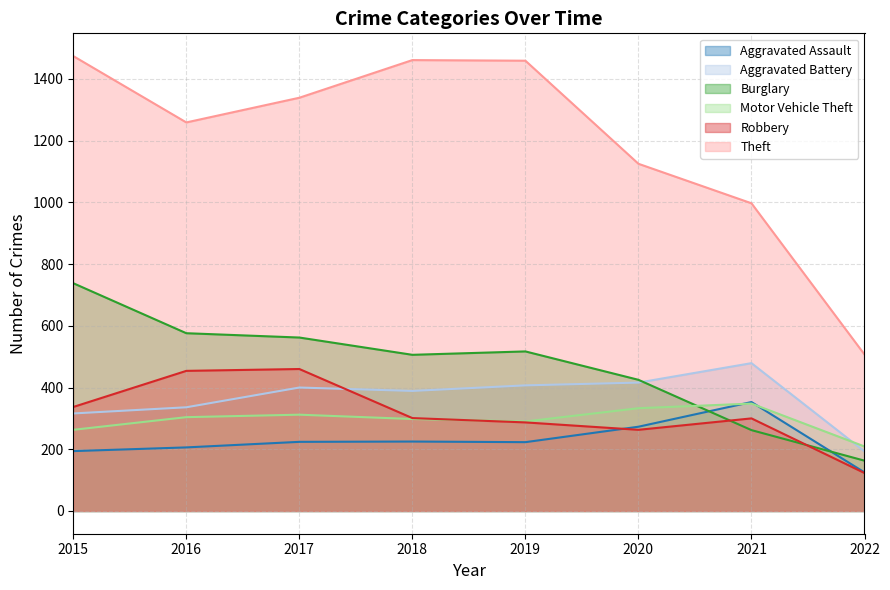

What is the sum of all Motor Vehicle Theft values?

2357